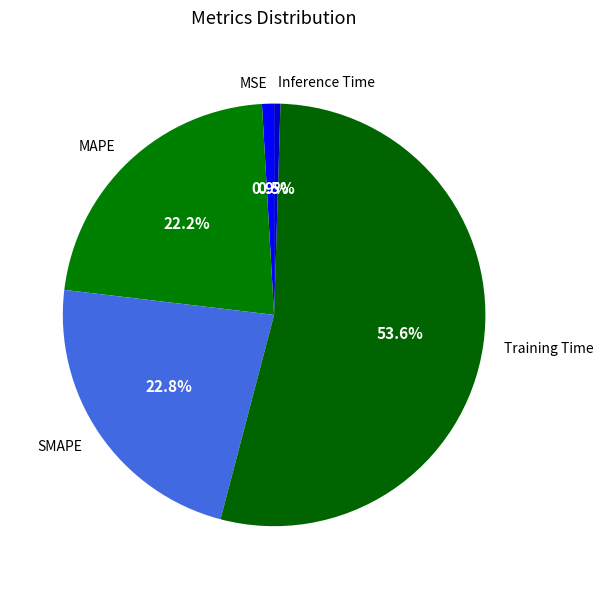

How much of the chart is everything except SMAPE?

77.2%